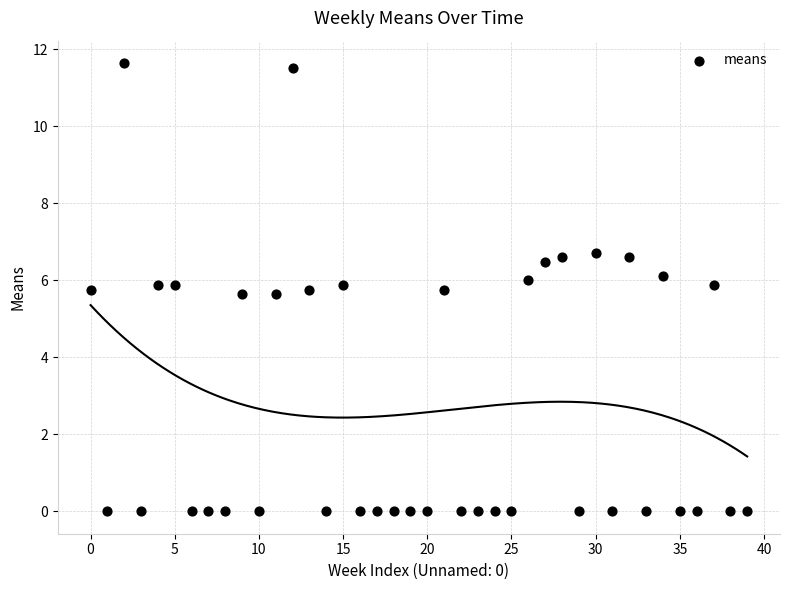

What is the range of Y values (max minus min)?

11.6